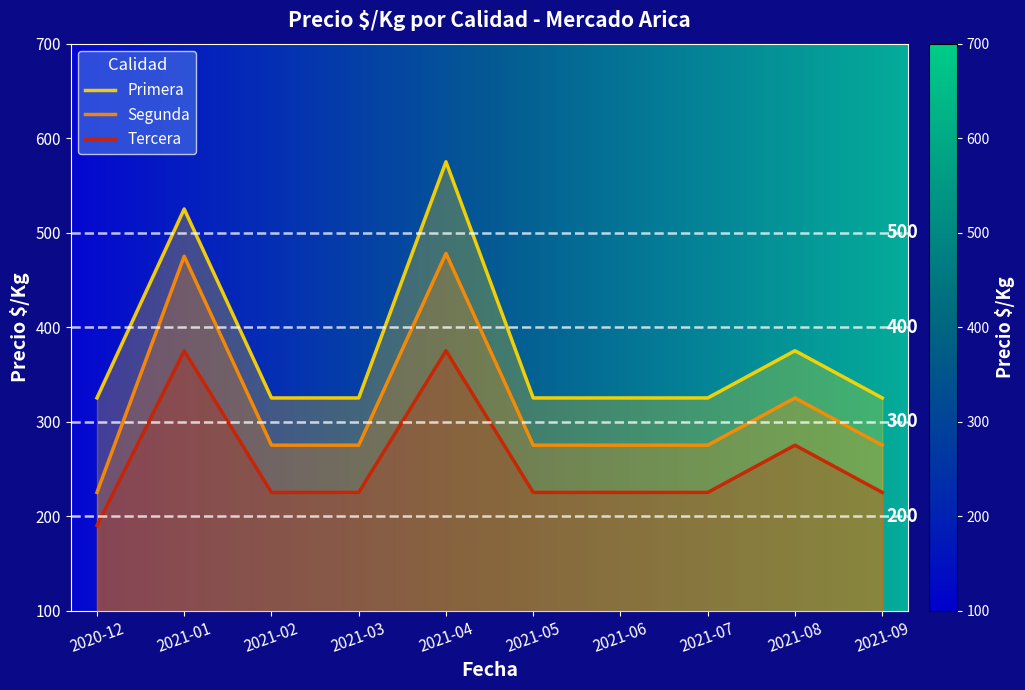

The value of Tercera at 2021-01 is 375. True or false?

True